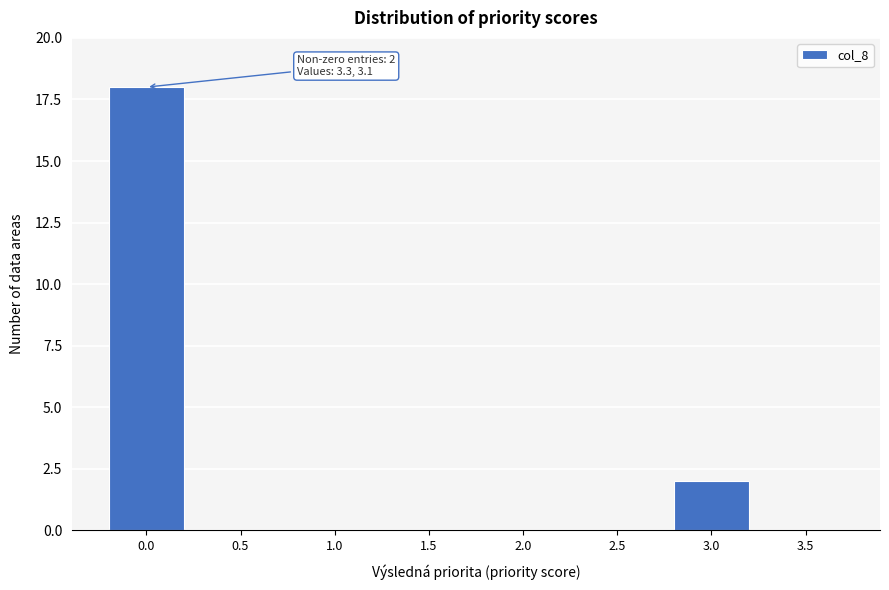

Reading right to left, transcribe all the data shown in this chart.

3.5=0	3.0=2	2.5=0	2.0=0	1.5=0	1.0=0	0.5=0	0.0=18